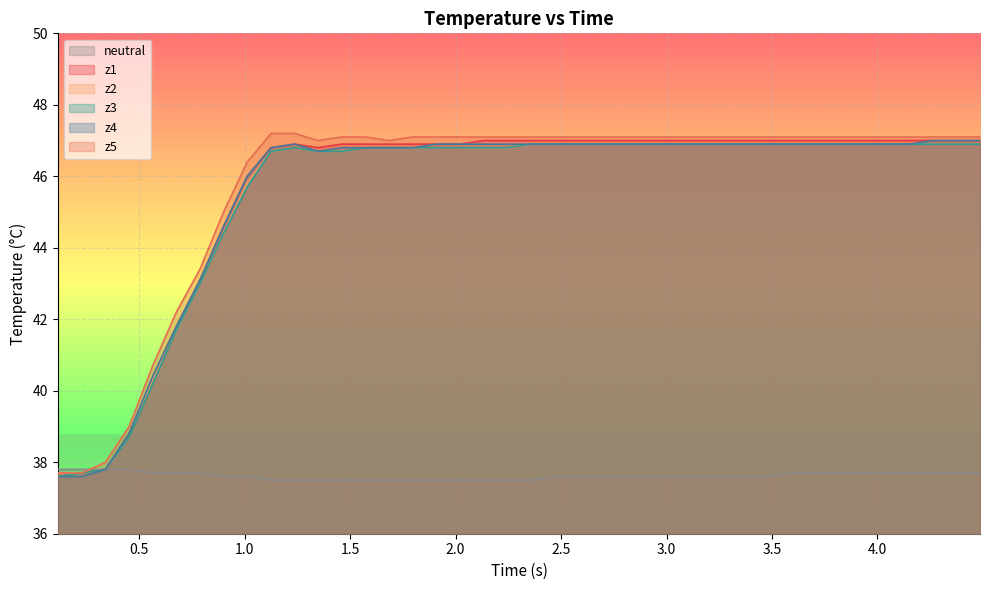

What is the difference between the maximum and minimum values in the z4 series?

9.4